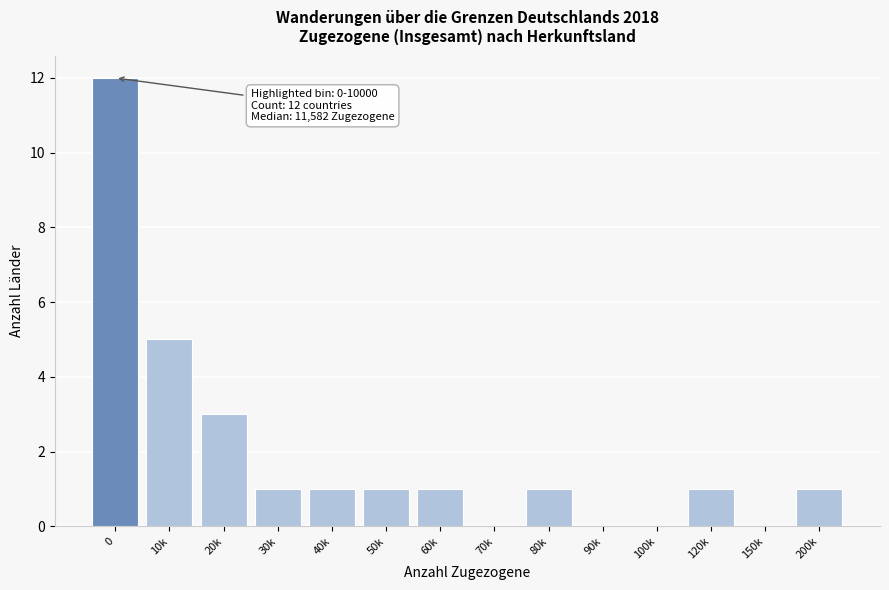

Reading left to right, what are all the values shown in this chart?

0=12	10k=5	20k=3	30k=1	40k=1	50k=1	60k=1	70k=0	80k=1	90k=0	100k=0	120k=1	150k=0	200k=1